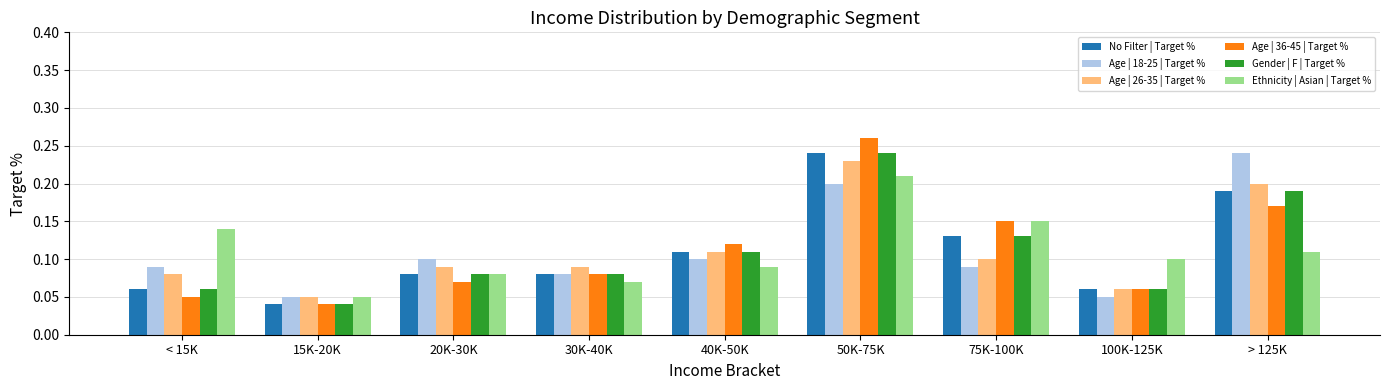

At how many categories does at least one series exceed 0?

9